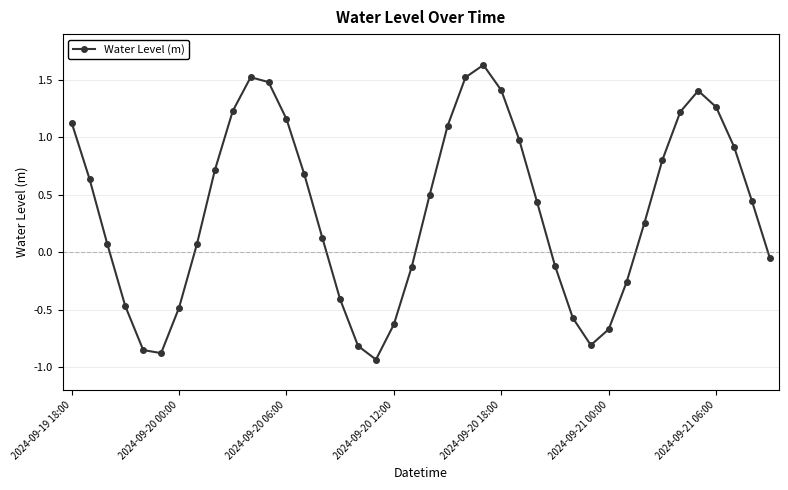

How many data points are less than 0?

15